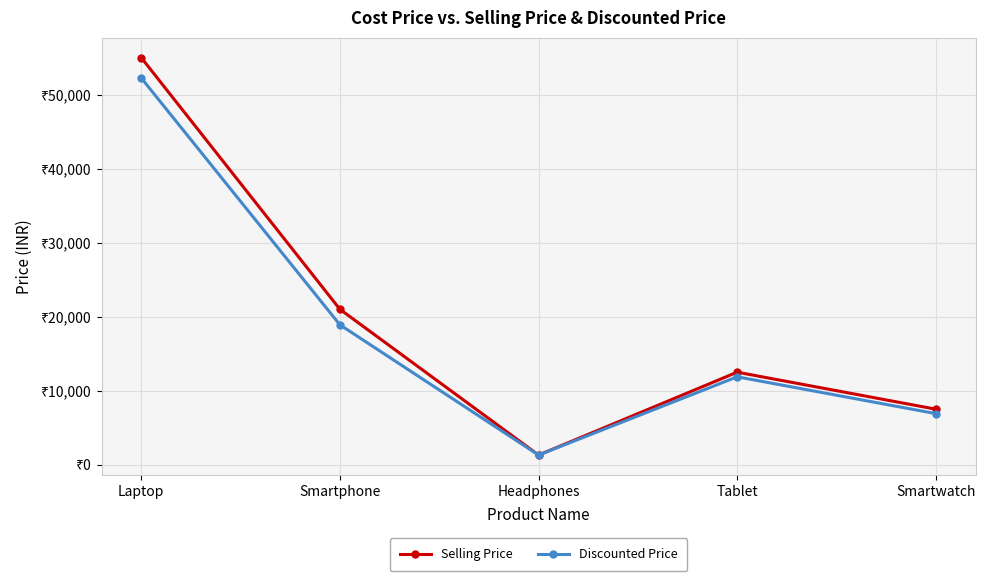

Does the chart display data point markers on the line(s)?

Yes